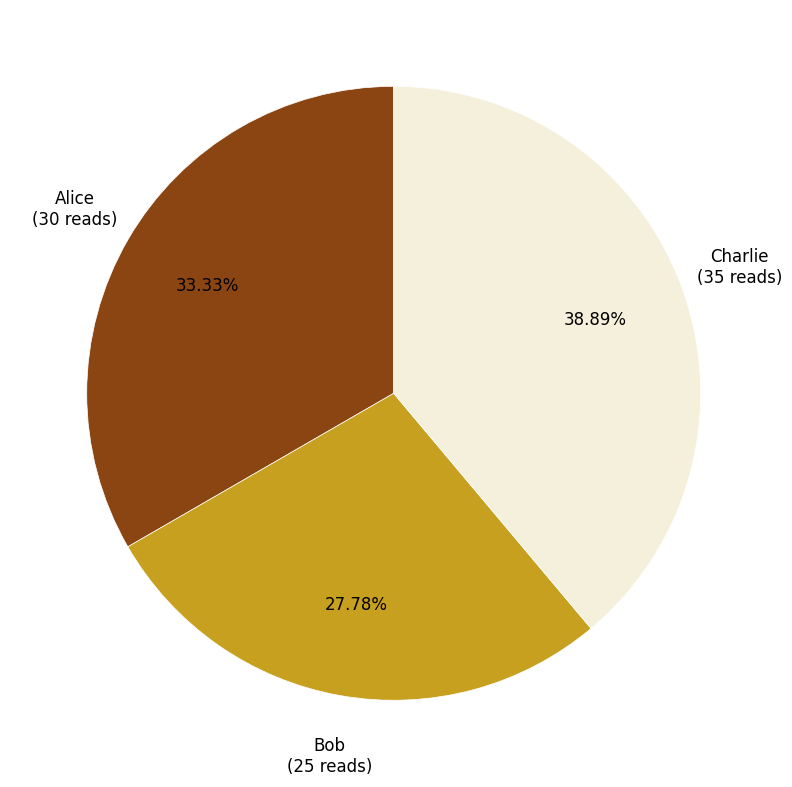

To the nearest percent, what is the average slice percentage?

33%